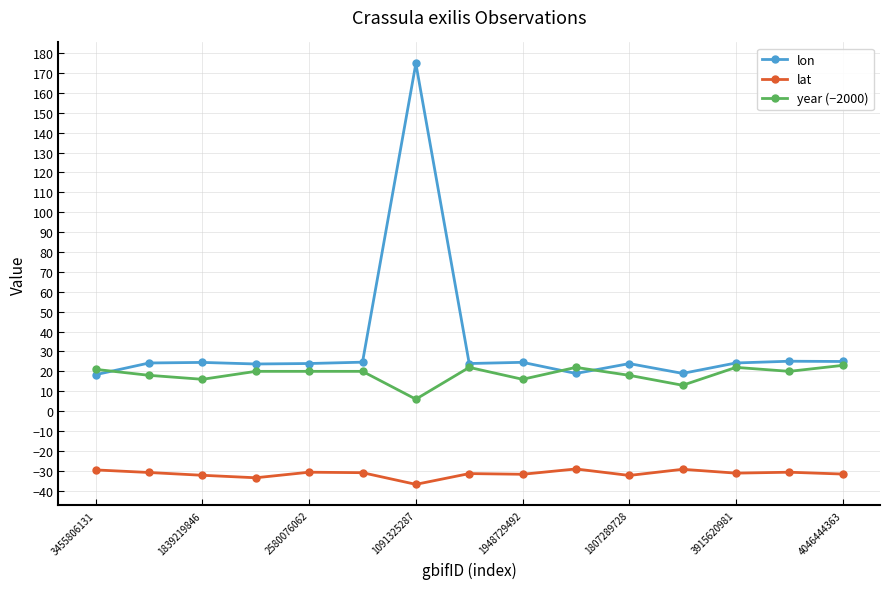

What are all the series names shown in the legend?

lon, lat, year (−2000)